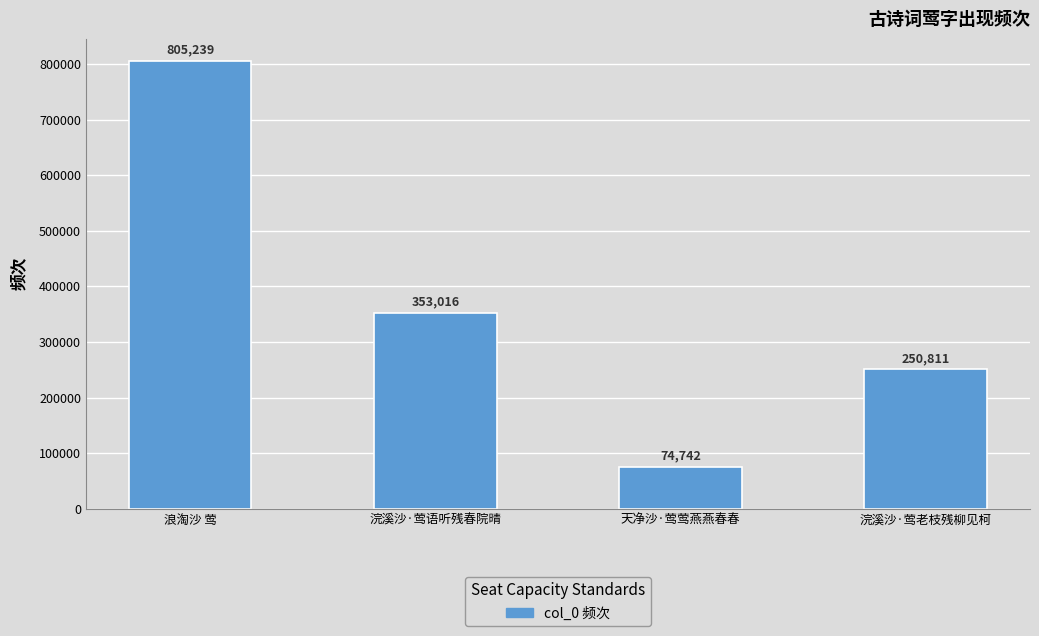

Count the number of categories in the chart.

4